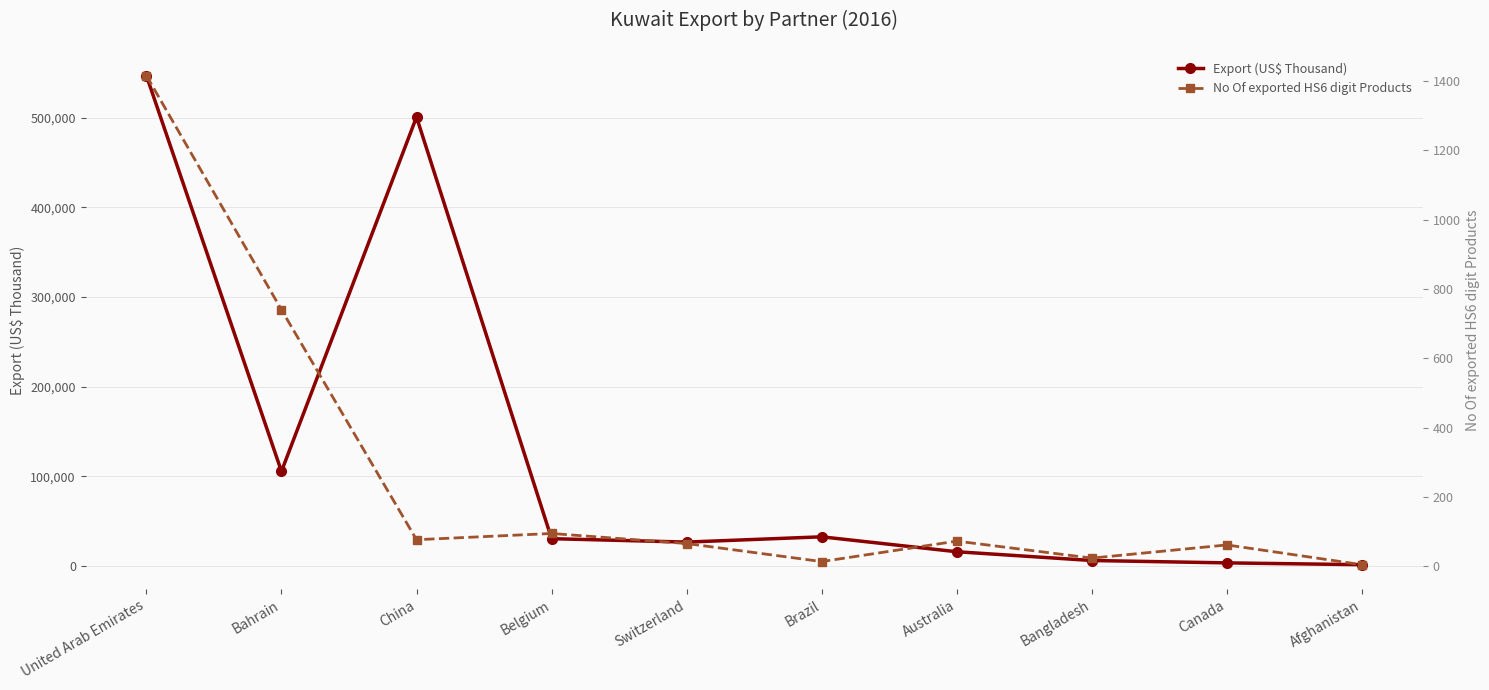

Which series changed the most between Switzerland and Afghanistan?

Export (US$ Thousand)